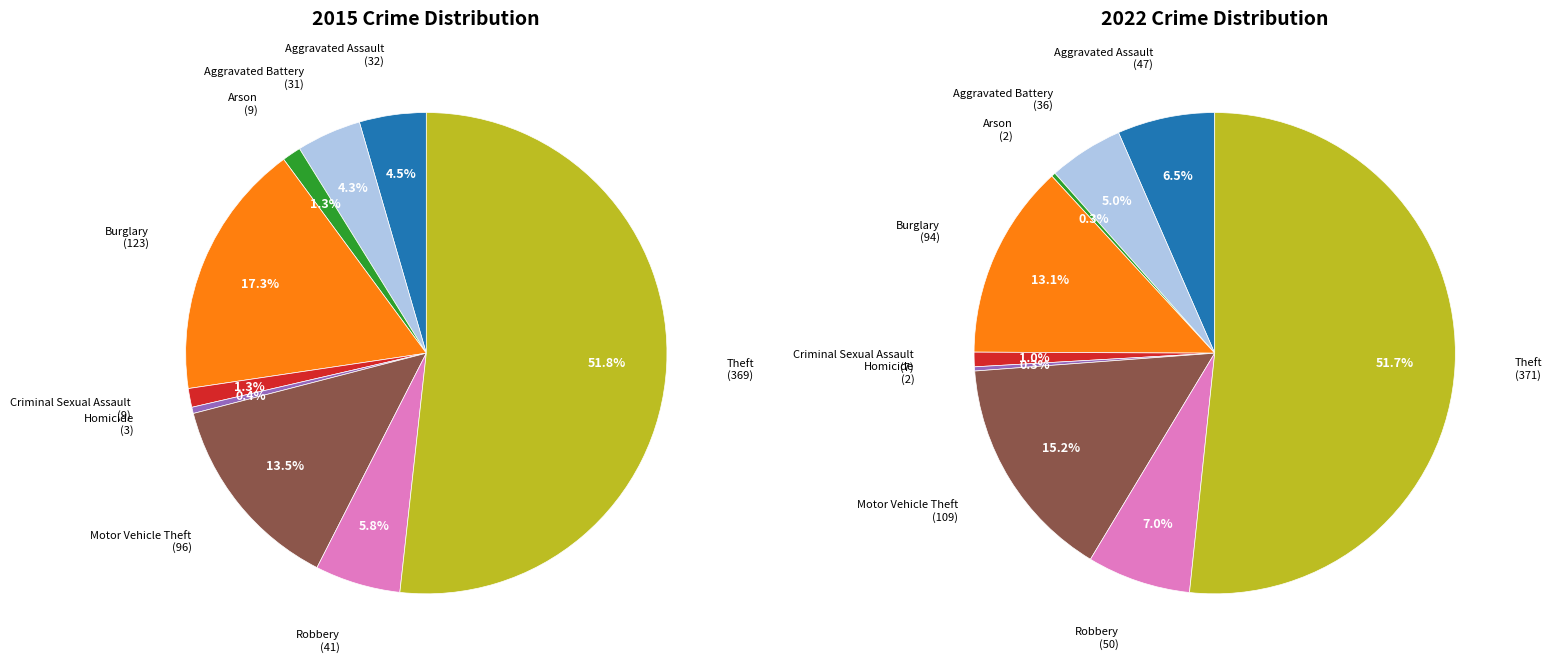

What percentage is the 4 slice, to the nearest percent?

1%